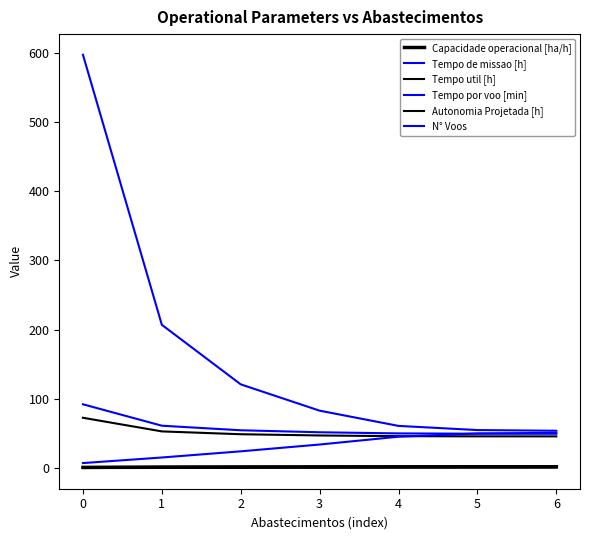

Is it true that Capacidade operacional [ha/h] equals 0.5 at 3?

False